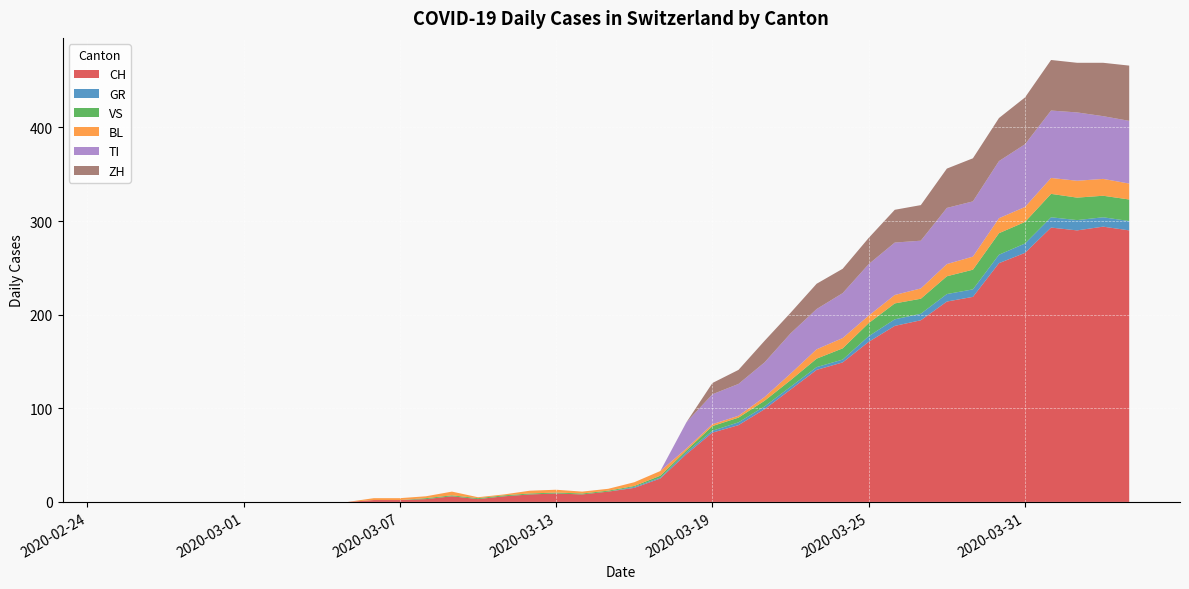

Reading right to left, list all the values displayed in this chart.

CH: 290	294	290	293	266	255	219	214	194	188	171	149	141	120	99	82	74	51	25	15	11	8	9	8	6	3	6	3	2	2	0	0	0	0	0	0	0	0	0	0
GR: 10	10	11	11	10	9	8	8	7	7	6	3	3	3	3	3	2	2	1	1	0	0	0	0	0	0	0	0	0	0	0	0	0	0	0	0	0	0	0	0
VS: 23	23	24	25	23	23	21	19	16	17	14	12	9	7	6	5	5	2	2	1	1	1	1	1	1	1	1	1	0	0	0	0	0	0	0	0	0	0	0	0
BL: 17	18	18	17	16	16	14	13	11	9	8	11	10	7	4	2	2	2	5	4	2	2	3	3	1	1	4	2	2	2	0	0	0	0	0	0	0	0	0	0
TI: 67	67	73	72	67	61	59	60	51	56	55	48	43	43	37	34	32	28	0	0	0	0	0	0	0	0	0	0	0	0	0	0	0	0	0	0	0	0	0	0
ZH: 59	57	53	54	50	46	46	42	38	35	28	26	27	22	23	15	12	0	0	0	0	0	0	0	0	0	0	0	0	0	0	0	0	0	0	0	0	0	0	0